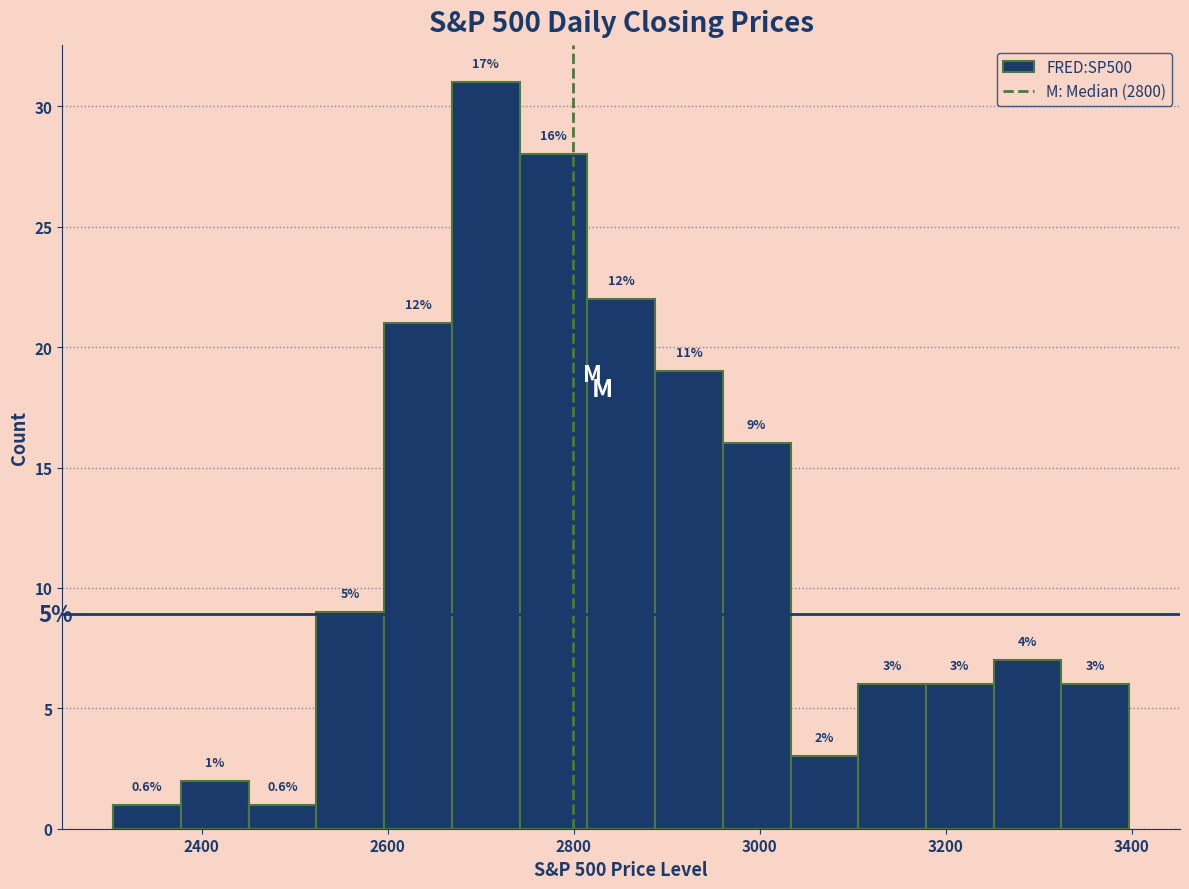

Around what value on the x-axis is the tallest bar? Give the approximate position of its centre, as read against the axis.

2700